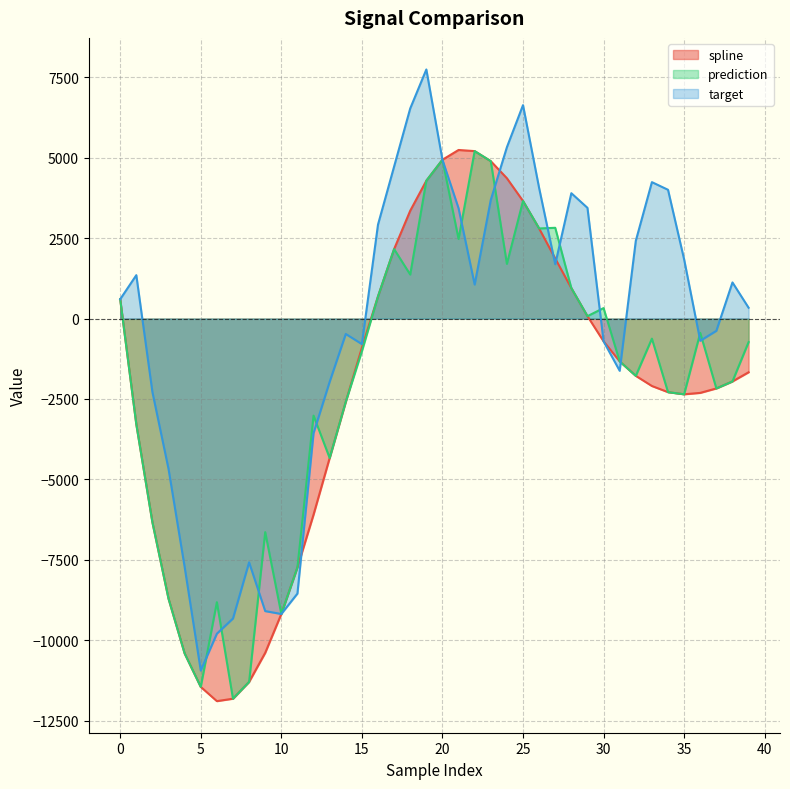

What are all the series names shown in the legend?

spline, prediction, target